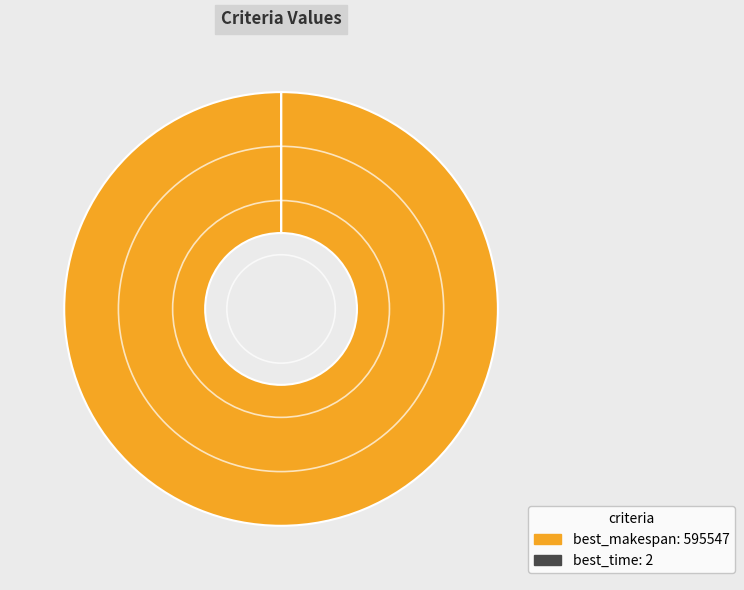

Is there any slice that represents more than half of the pie?

Yes